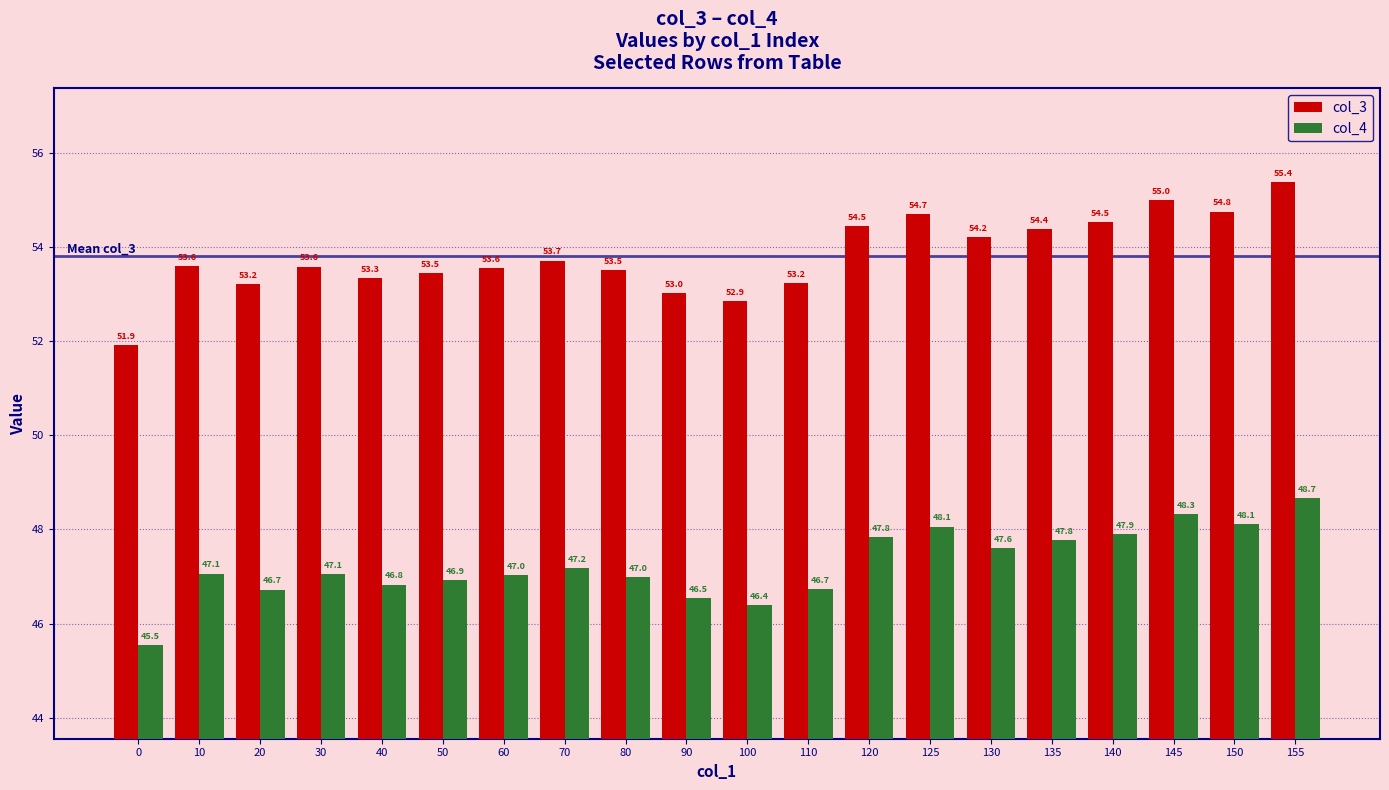

Are the bars grouped side by side (vs. stacked)?

Yes